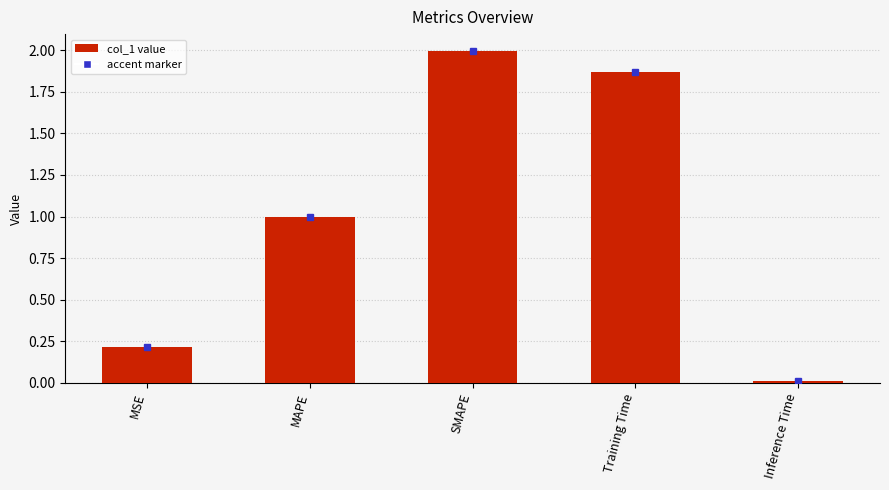

Read the value at MAPE.

1.0